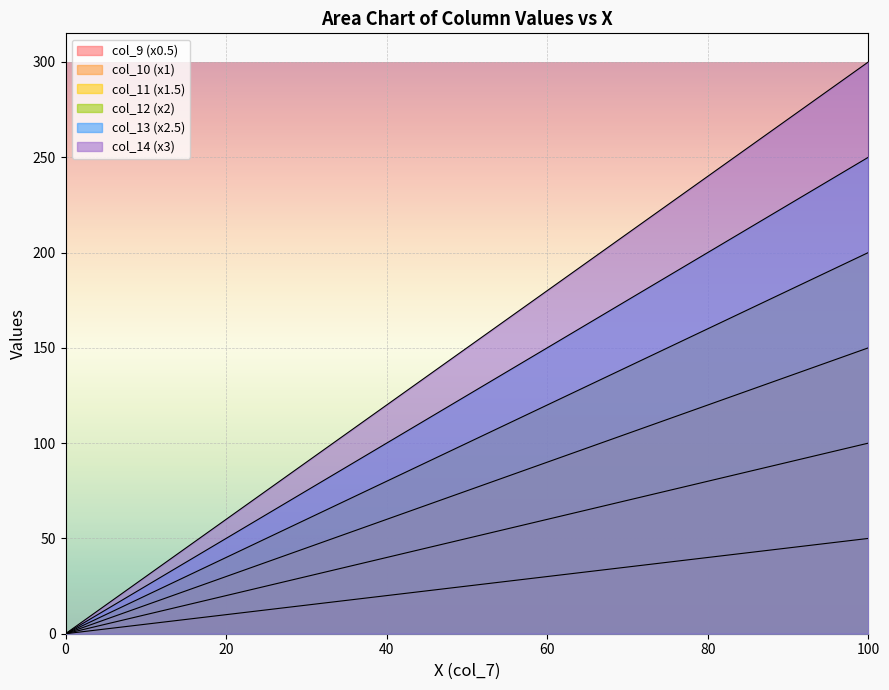

At how many categories does at least one series exceed 138?

6